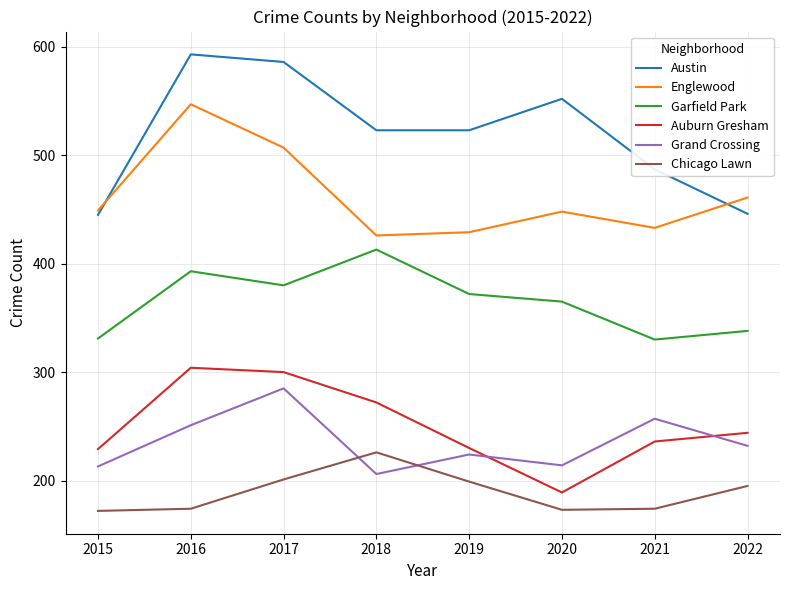

Where is the first local maximum for Grand Crossing?

2017